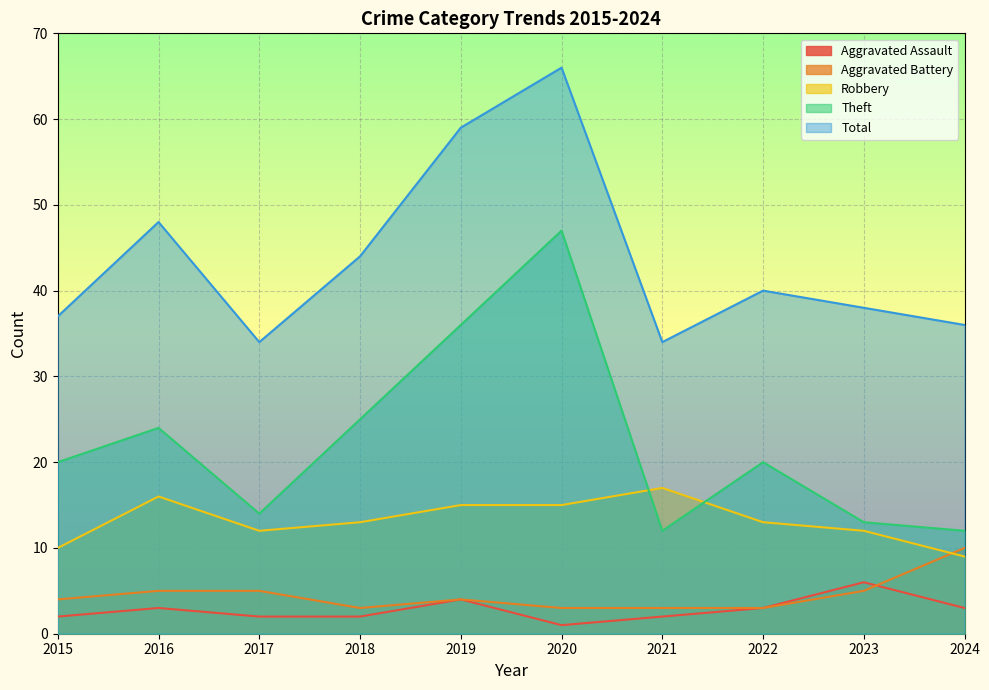

What is the average value of the Aggravated Battery series?

4